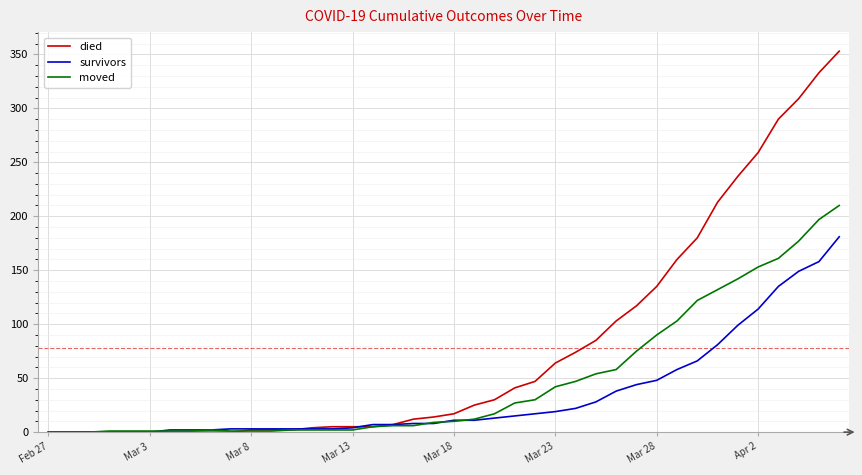

Which series has the largest range (max minus min)?

died